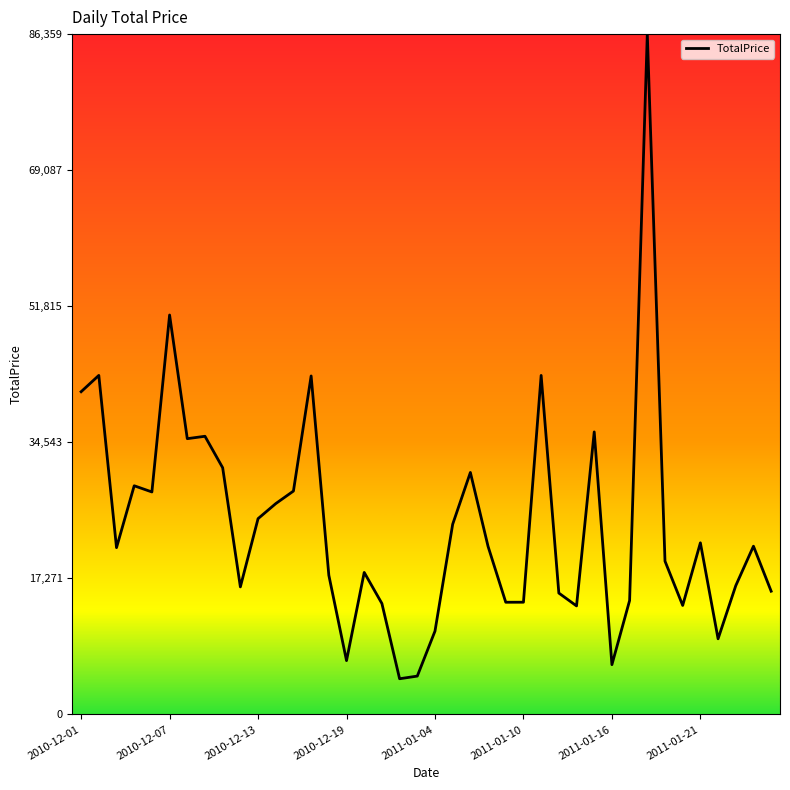

What is the difference between the maximum and minimum values?

81821.5